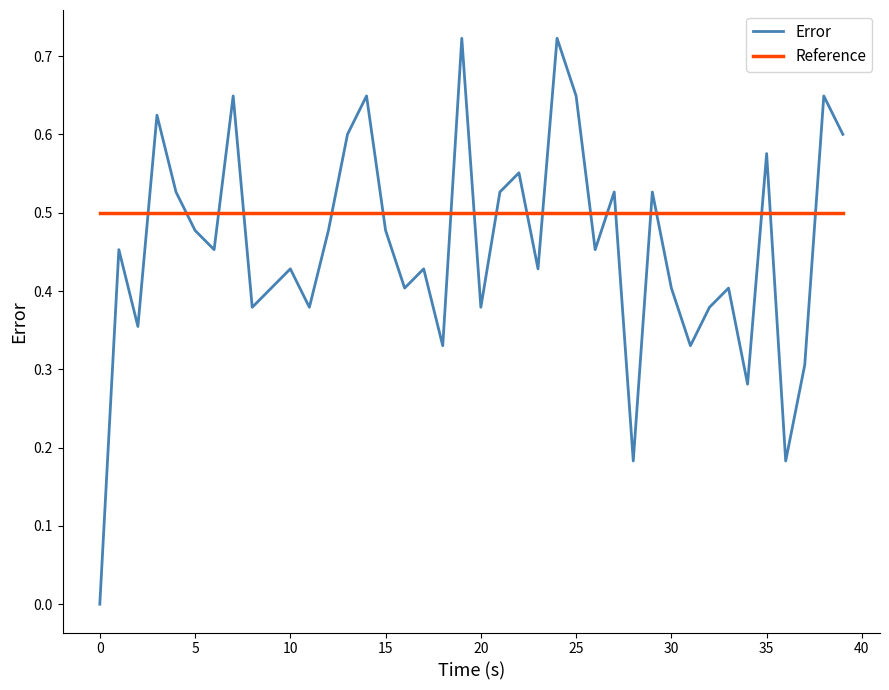

Which series has the largest total across all categories?

Reference